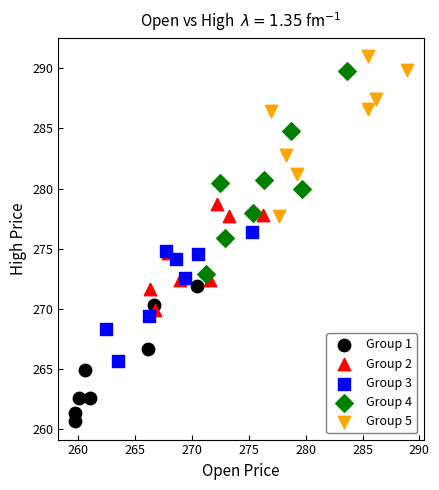

Which series reaches the minimum Y coordinate?

Group 1